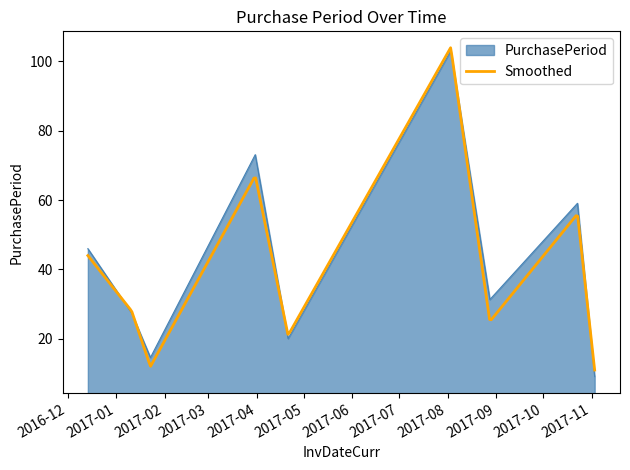

What is the greatest value displayed?

103.1